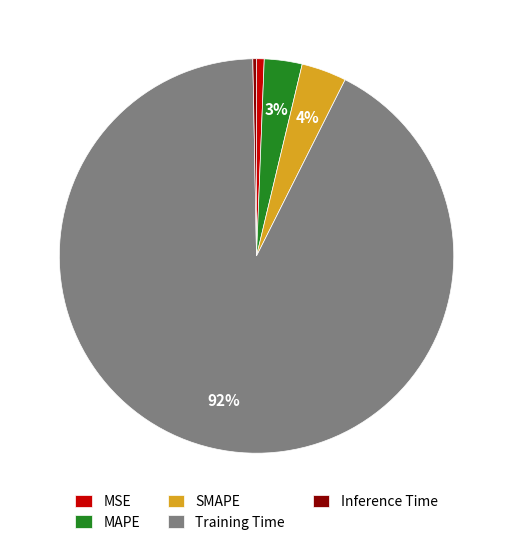

Count the number of slices in the pie.

5